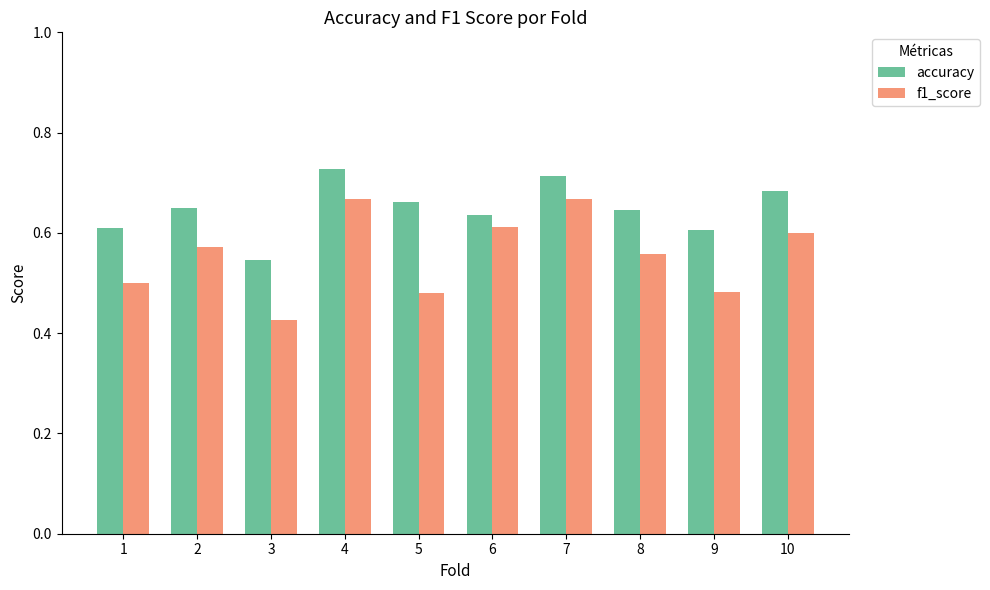

Which category has the highest value across all series?

4